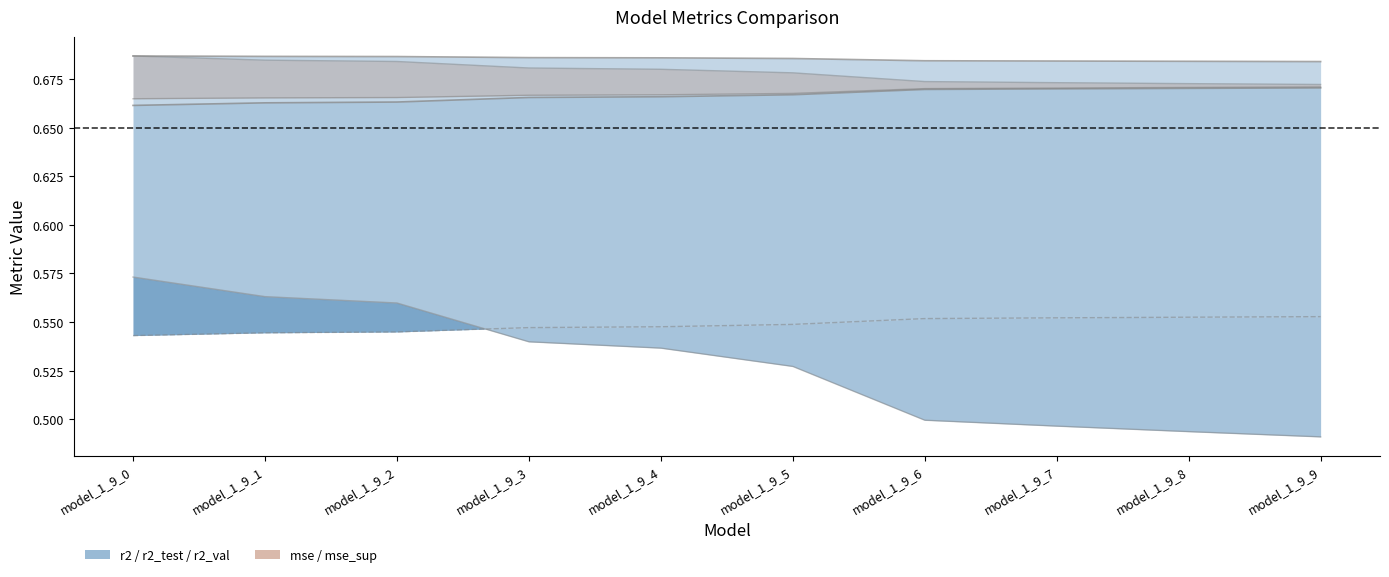

What is the lowest value of the r2_sup series?

0.5